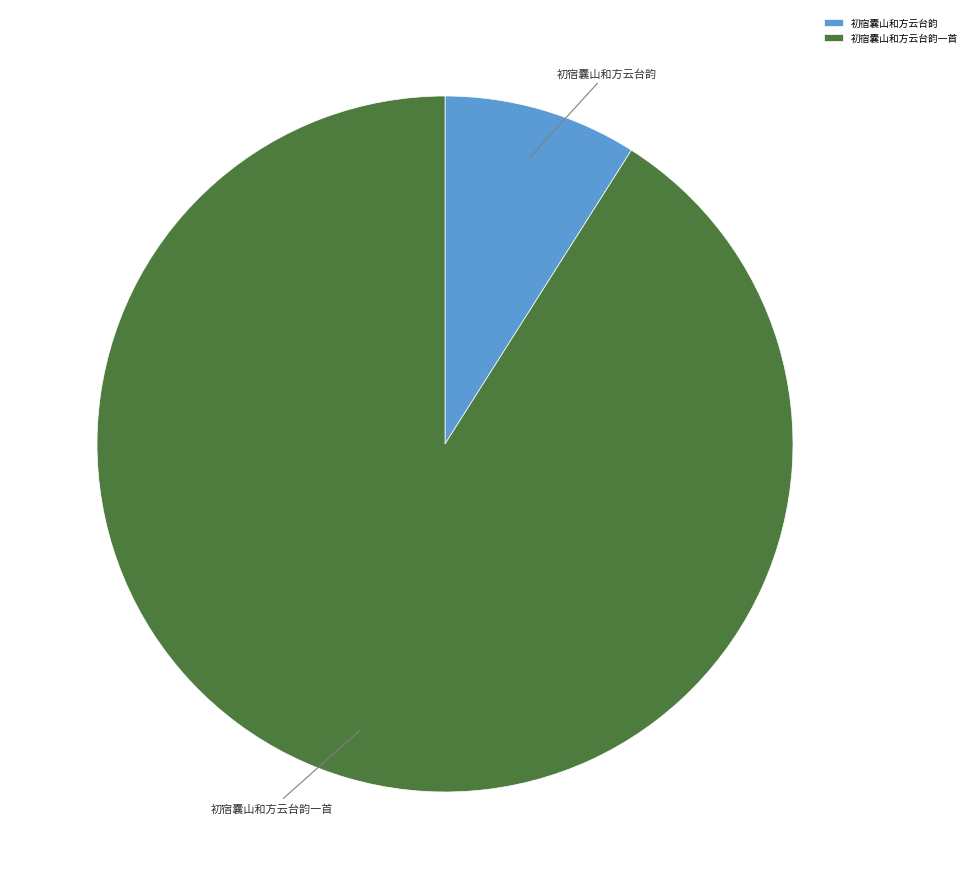

Count the number of slices in the pie.

2